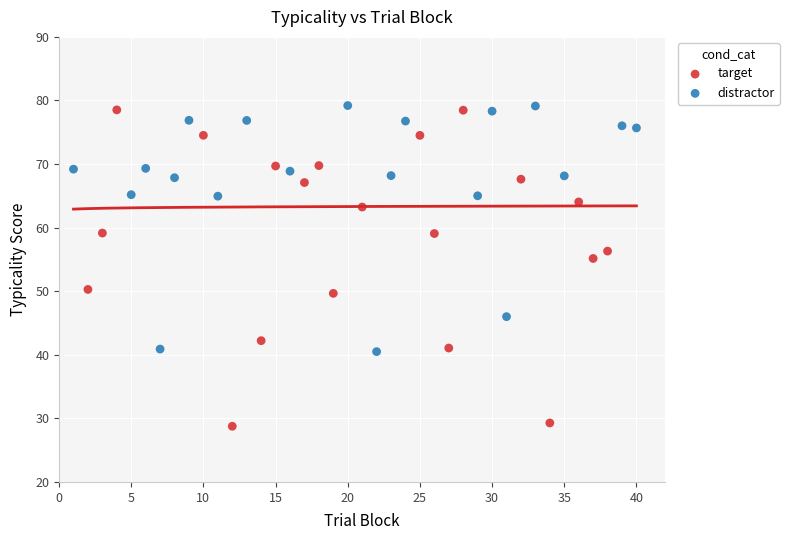

Which series reaches the minimum Y coordinate?

target